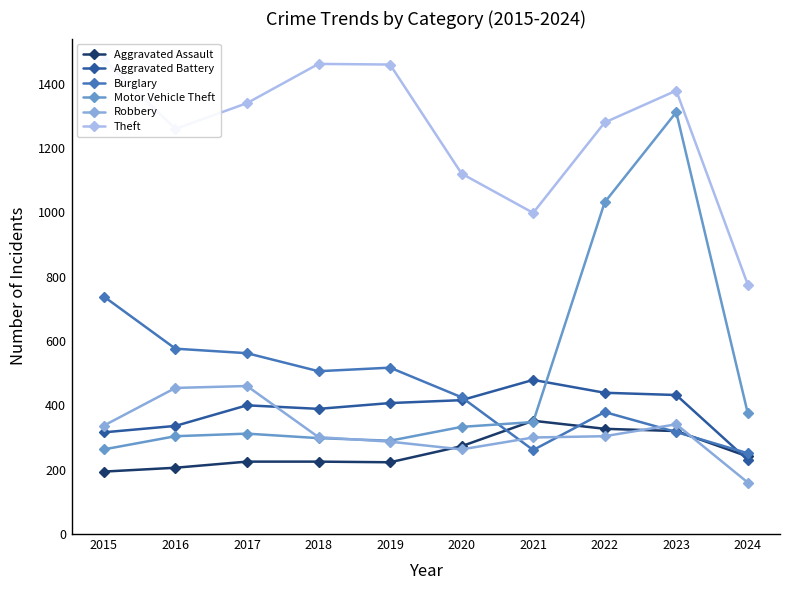

Does the chart display data point markers on the line(s)?

Yes